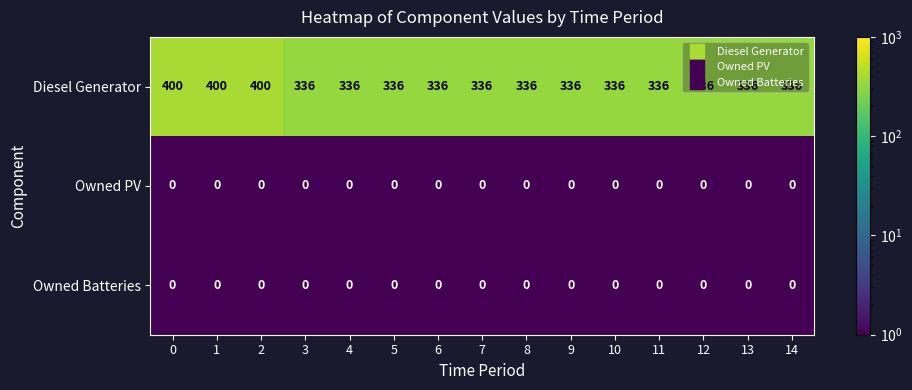

What is the maximum value shown in the chart?

400